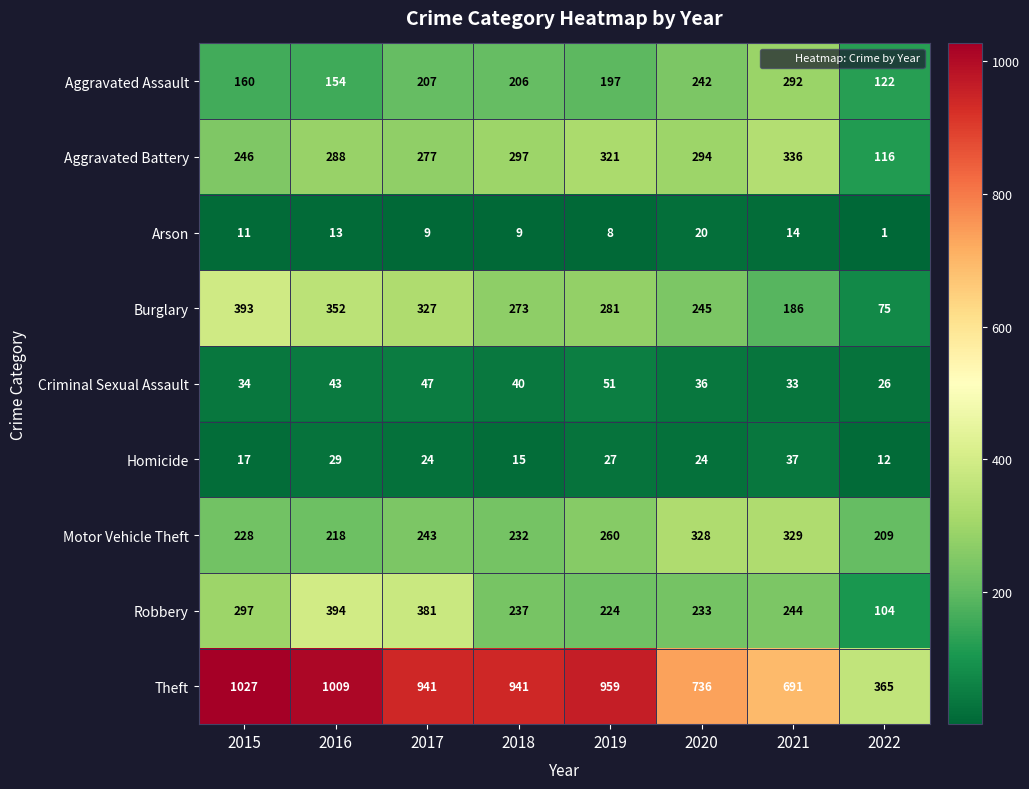

At how many categories does at least one series exceed 134?

8